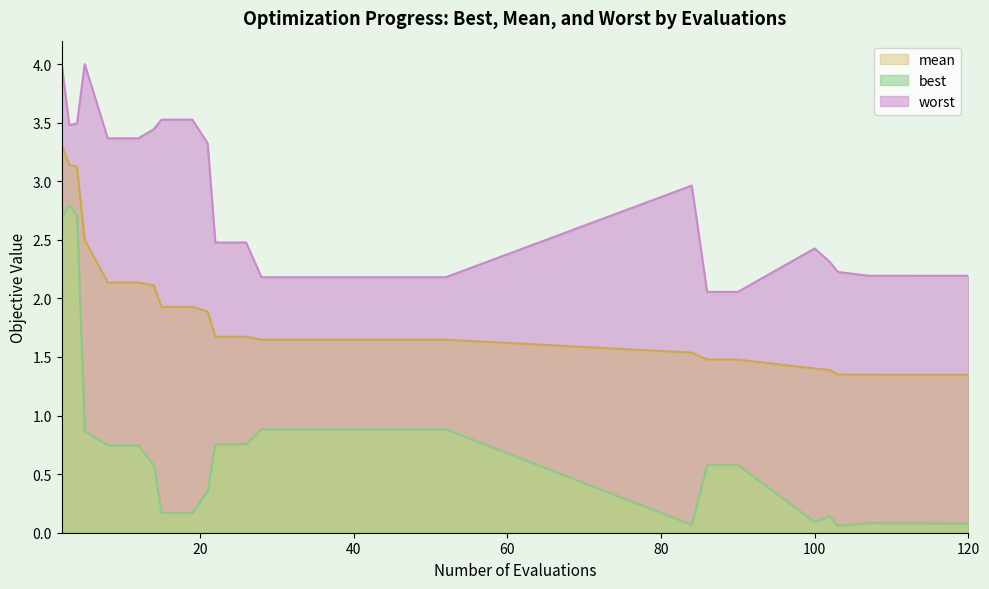

True or false: best and worst intersect in this chart.

False